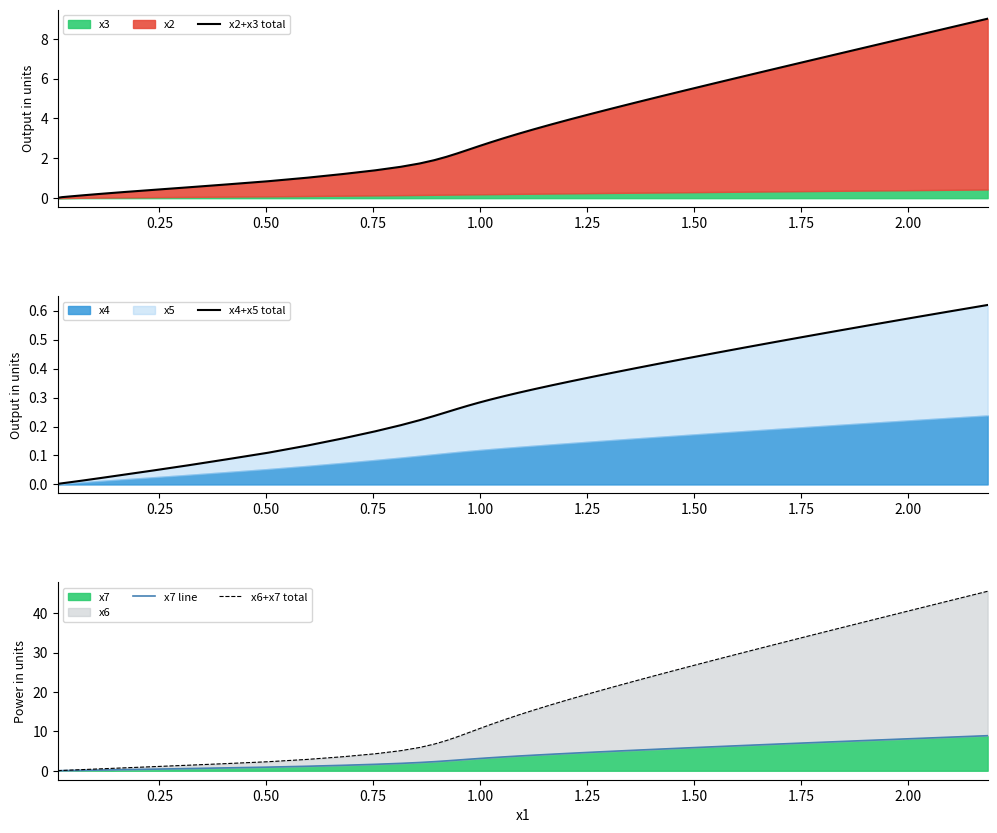

Does the chart have visible grid lines?

No